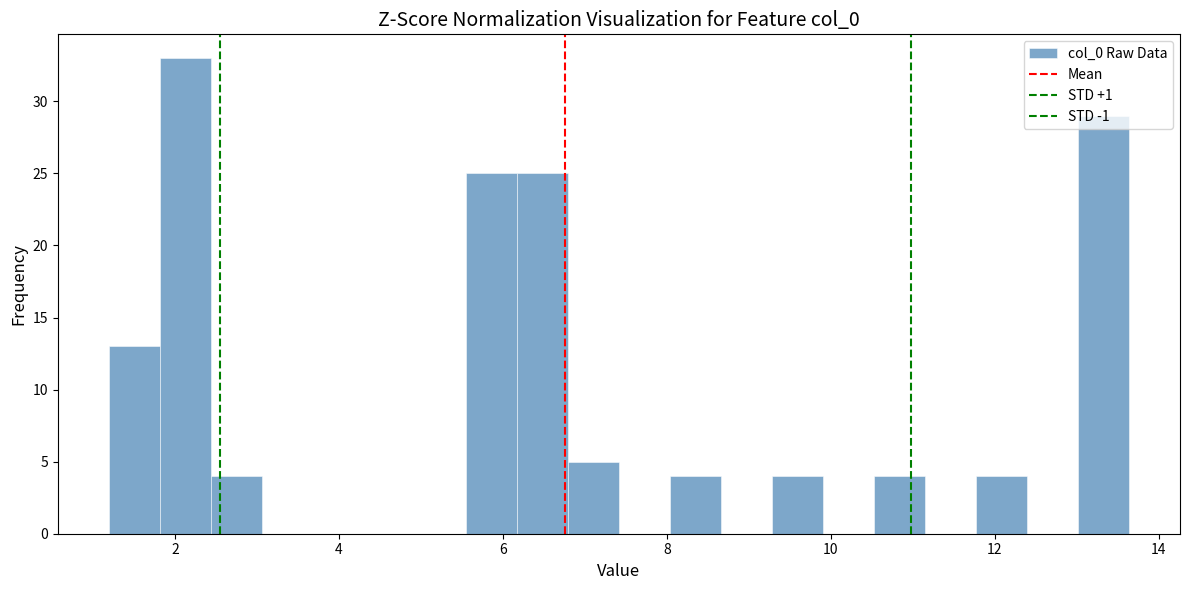

Read against the x-axis, roughly where is the centre of the tallest bar?

2.2